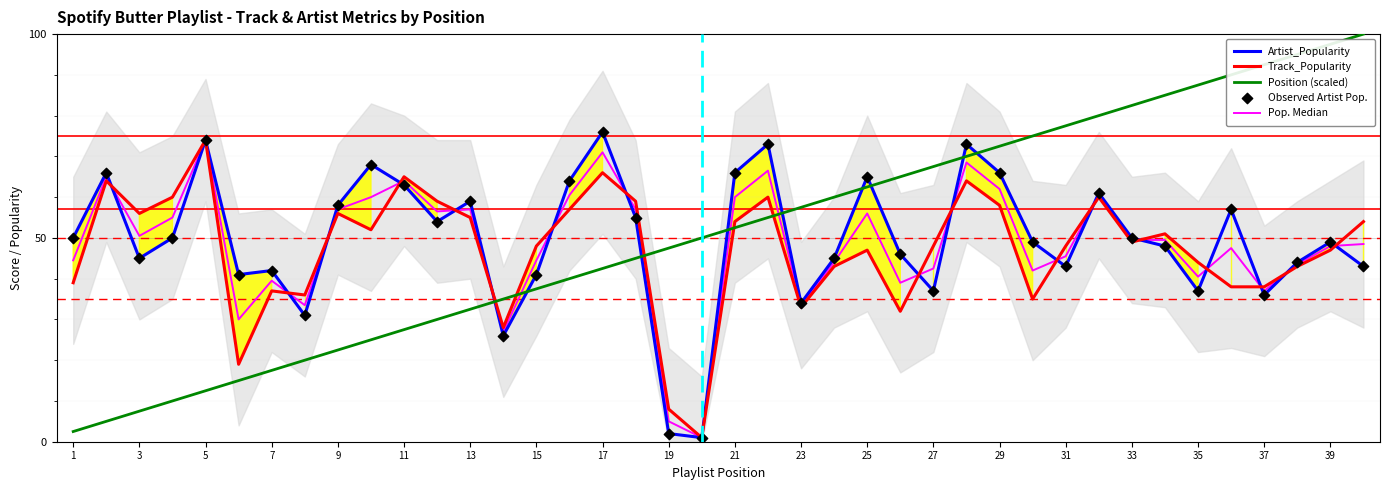

Which series has the largest Y range (max minus min)?

Position (scaled)